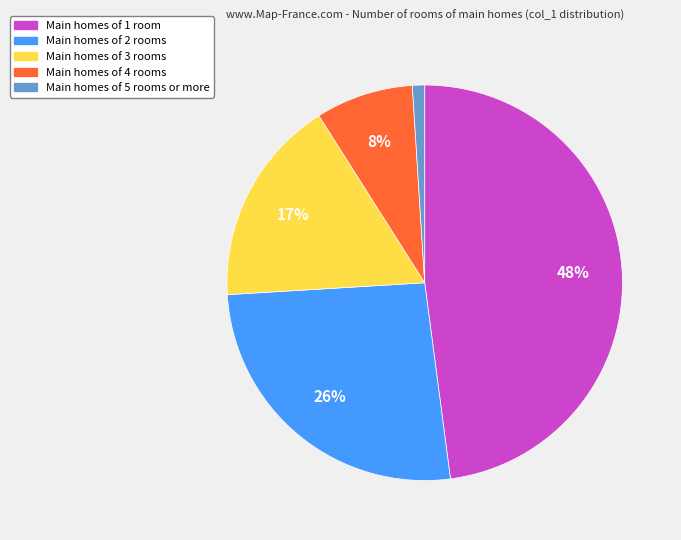

Does any single category account for the majority?

No